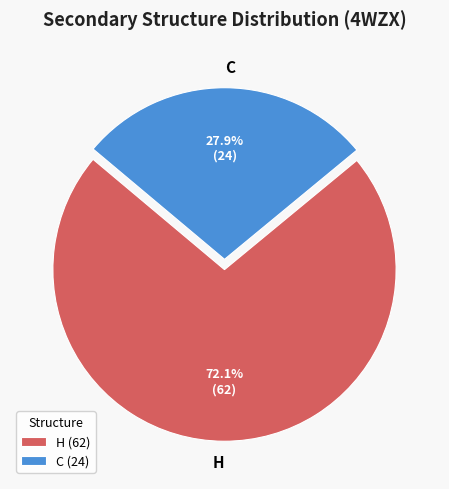

Is it true that H is 72% of the pie?

True